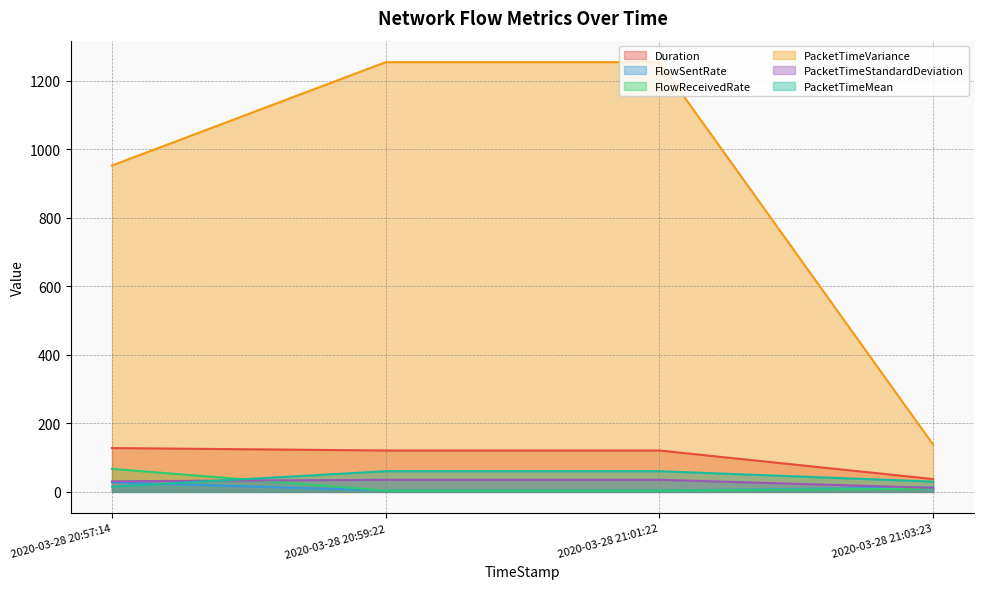

Reading left to right, extract all data points from this chart.

Duration: 2020-03-28 20:57:14=127.9	2020-03-28 20:59:22=120.8	2020-03-28 21:01:22=120.8	2020-03-28 21:03:23=37.5
FlowSentRate: 2020-03-28 20:57:14=27.5	2020-03-28 20:59:22=4.1	2020-03-28 21:01:22=4.1	2020-03-28 21:03:23=12.9
FlowReceivedRate: 2020-03-28 20:57:14=67.2	2020-03-28 20:59:22=3.7	2020-03-28 21:01:22=3.7	2020-03-28 21:03:23=9.6
PacketTimeVariance: 2020-03-28 20:57:14=952.8	2020-03-28 20:59:22=1254.6	2020-03-28 21:01:22=1254.6	2020-03-28 21:03:23=137.9
PacketTimeStandardDeviation: 2020-03-28 20:57:14=30.9	2020-03-28 20:59:22=35.4	2020-03-28 21:01:22=35.4	2020-03-28 21:03:23=11.7
PacketTimeMean: 2020-03-28 20:57:14=15.2	2020-03-28 20:59:22=60.4	2020-03-28 21:01:22=60.4	2020-03-28 21:03:23=30.0